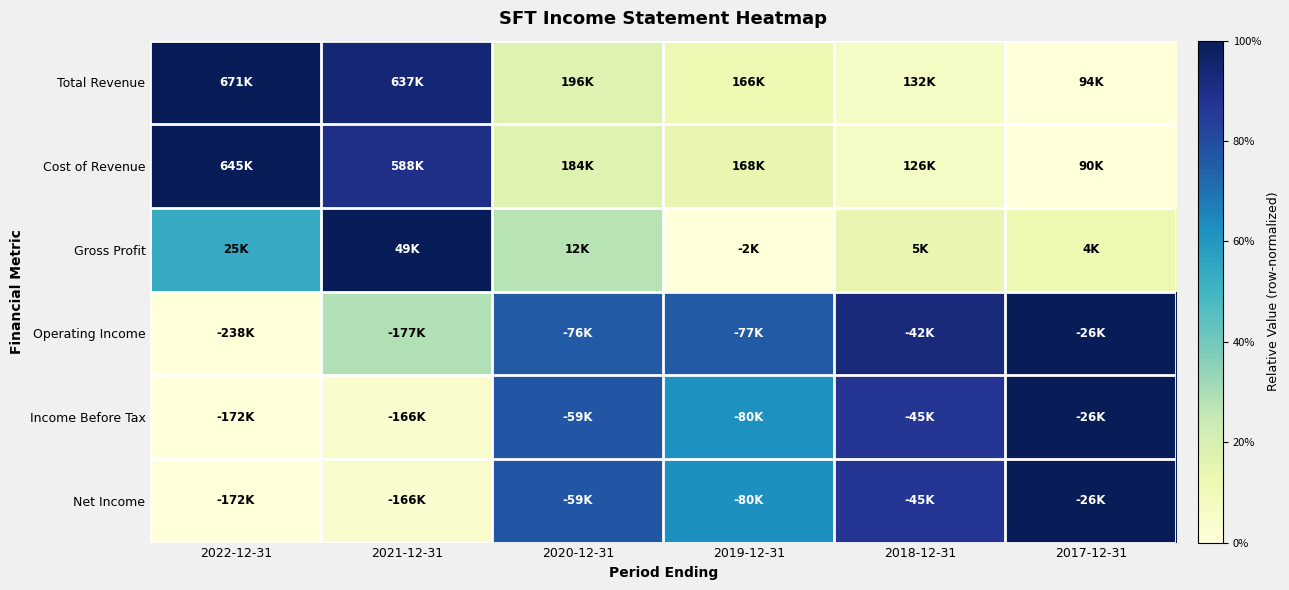

Count the number of data series in this chart.

6